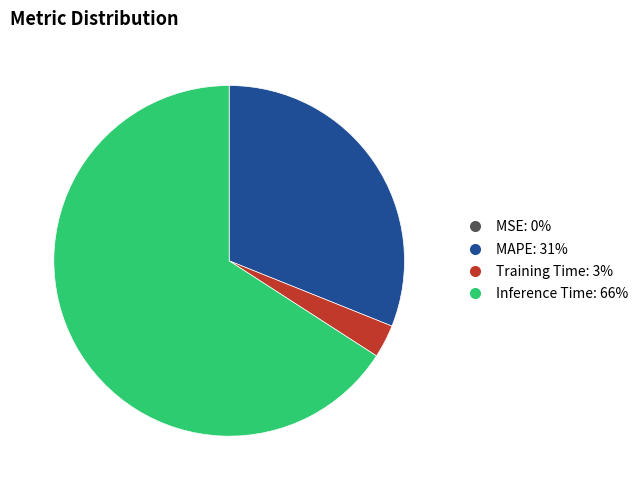

Is there any slice that represents more than half of the pie?

Yes